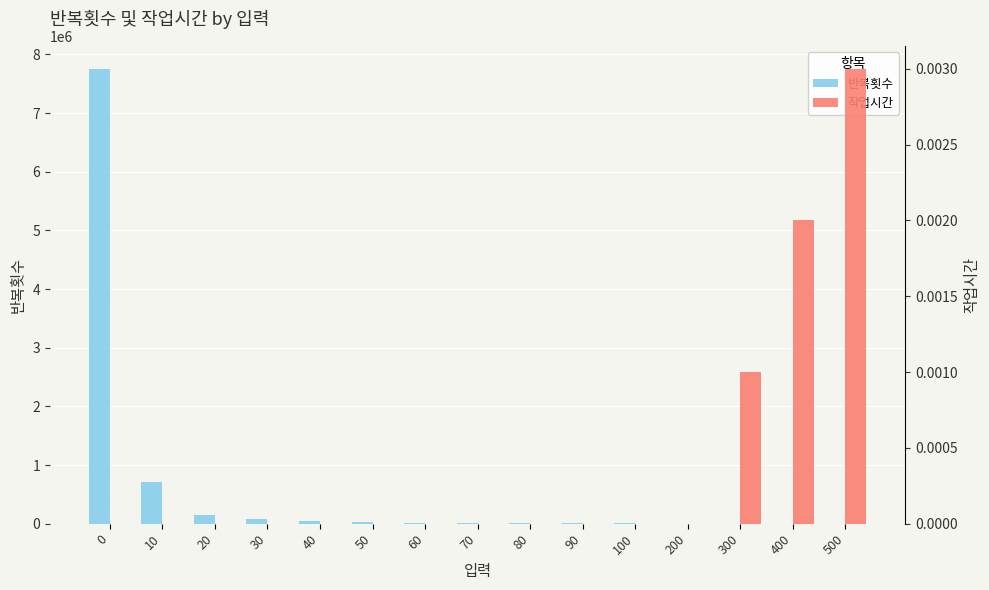

Reading left to right, extract all data points from this chart.

반복횟수: 0=7757101.0	10=708259.0	20=141254.0	30=81752.0	40=45671.0	50=29567.0	60=19070.0	70=14059.0	80=11304.0	90=8976.0	100=7075.0	200=1848.0	300=839.0	400=458.0	500=301.0
작업시간: 0=0.0	10=0.0	20=0.0	30=0.0	40=0.0	50=0.0	60=0.0	70=0.0	80=0.0	90=0.0	100=0.0	200=0.0	300=0.0	400=0.0	500=0.0